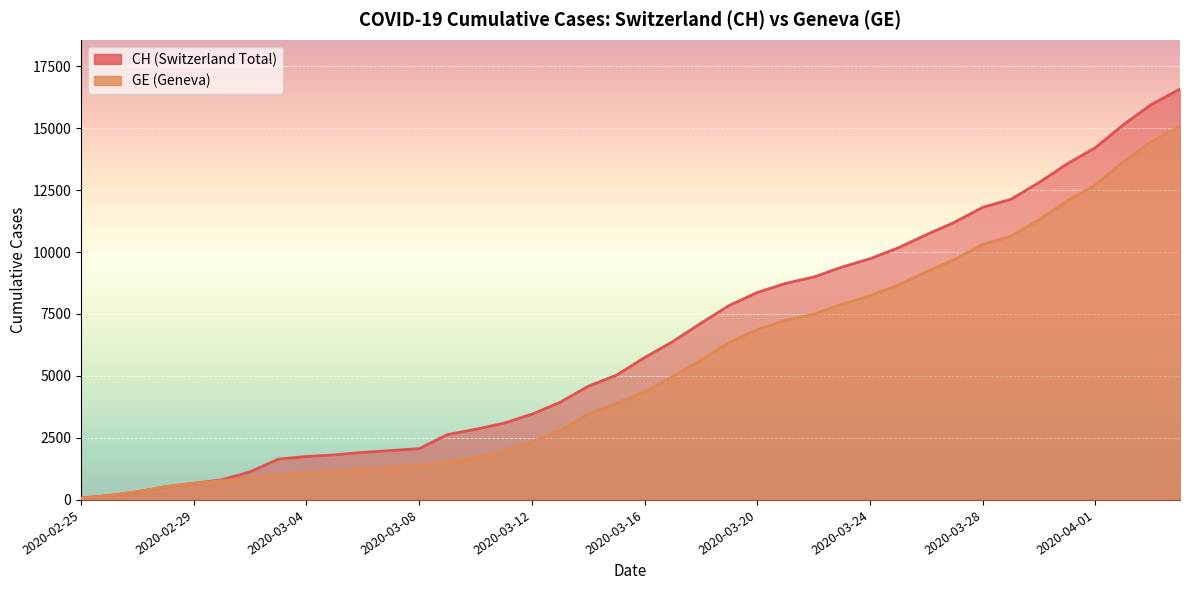

True or false: GE has a value of 10629 at 2020-03-29.

True